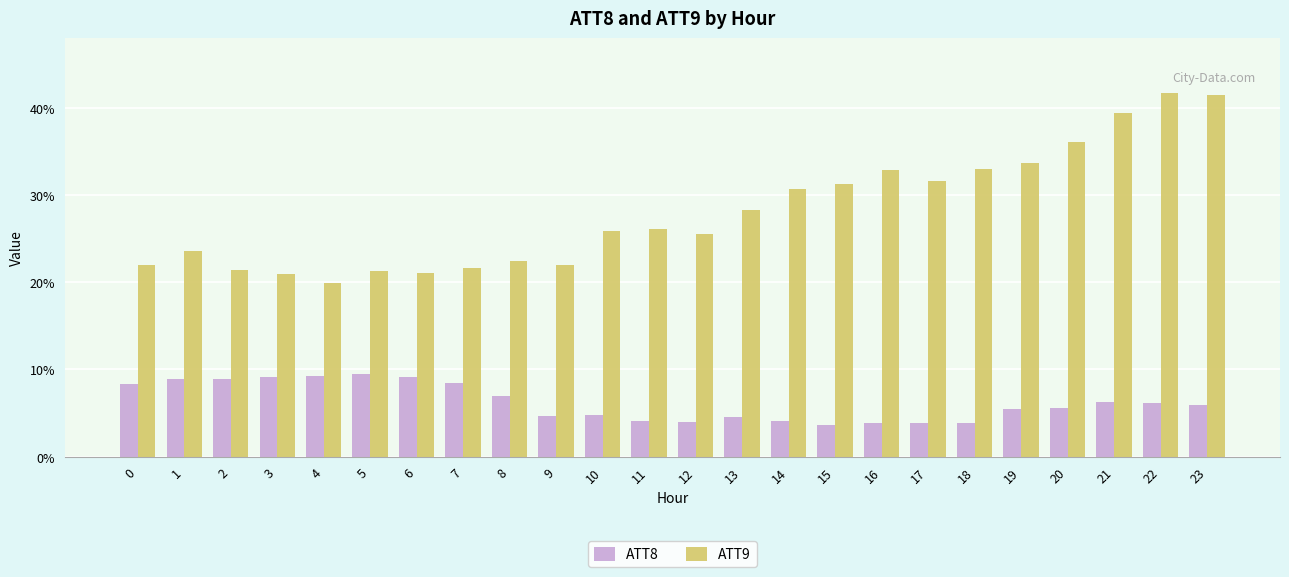

The value of ATT8 at 22 is 6.2. True or false?

True